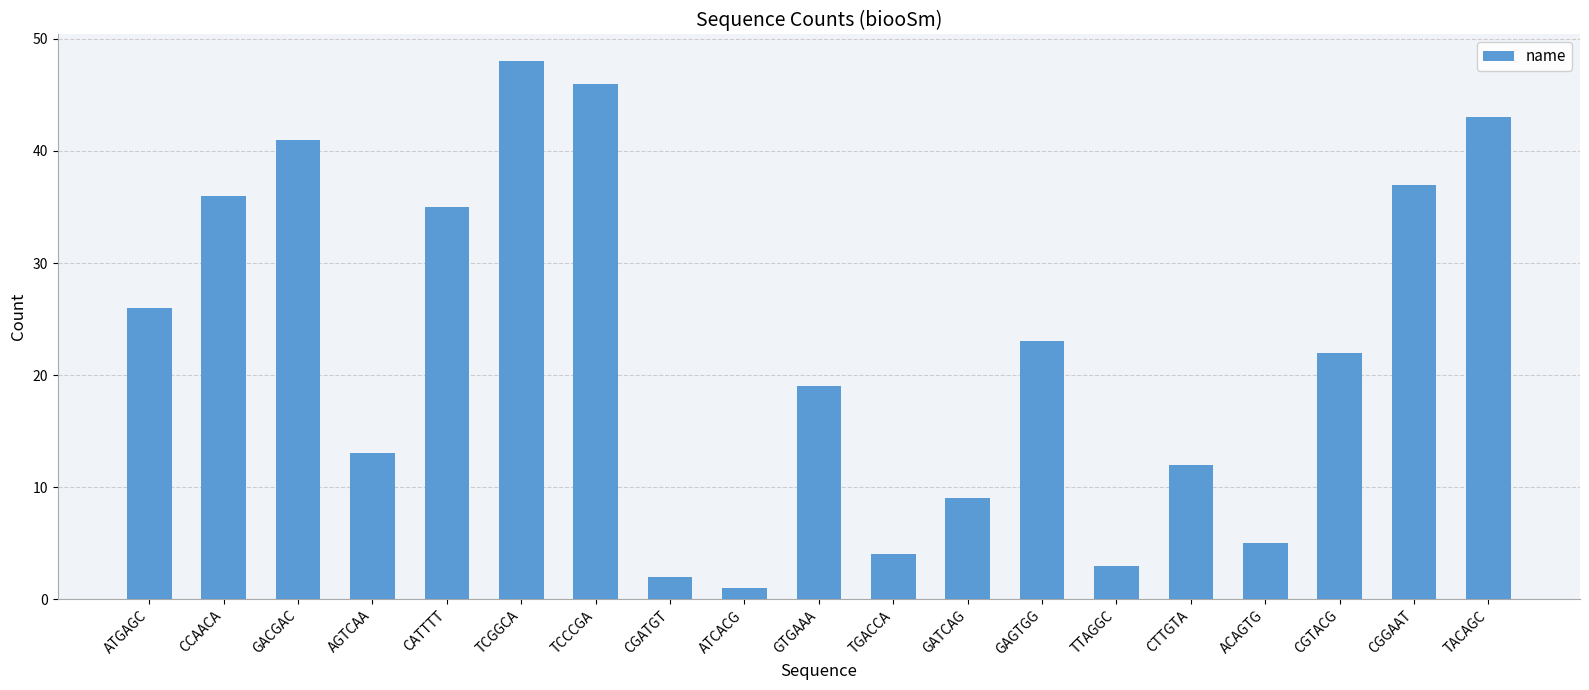

What is the value of the 3rd bar from the left?

41